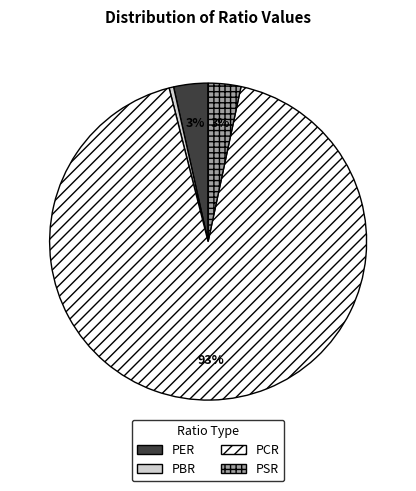

Does any single category account for the majority?

Yes